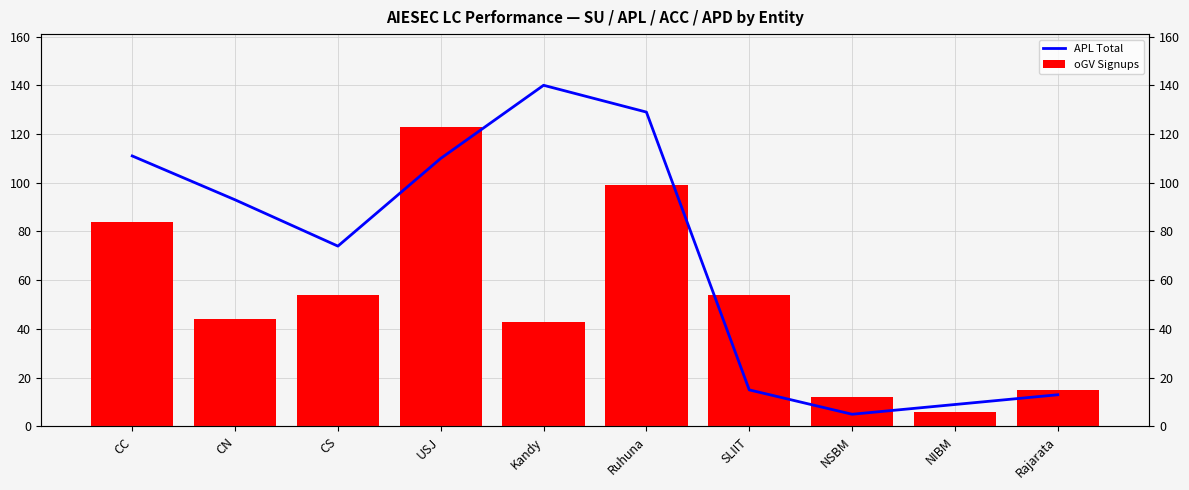

Between CS and Ruhuna, which is larger?

Ruhuna